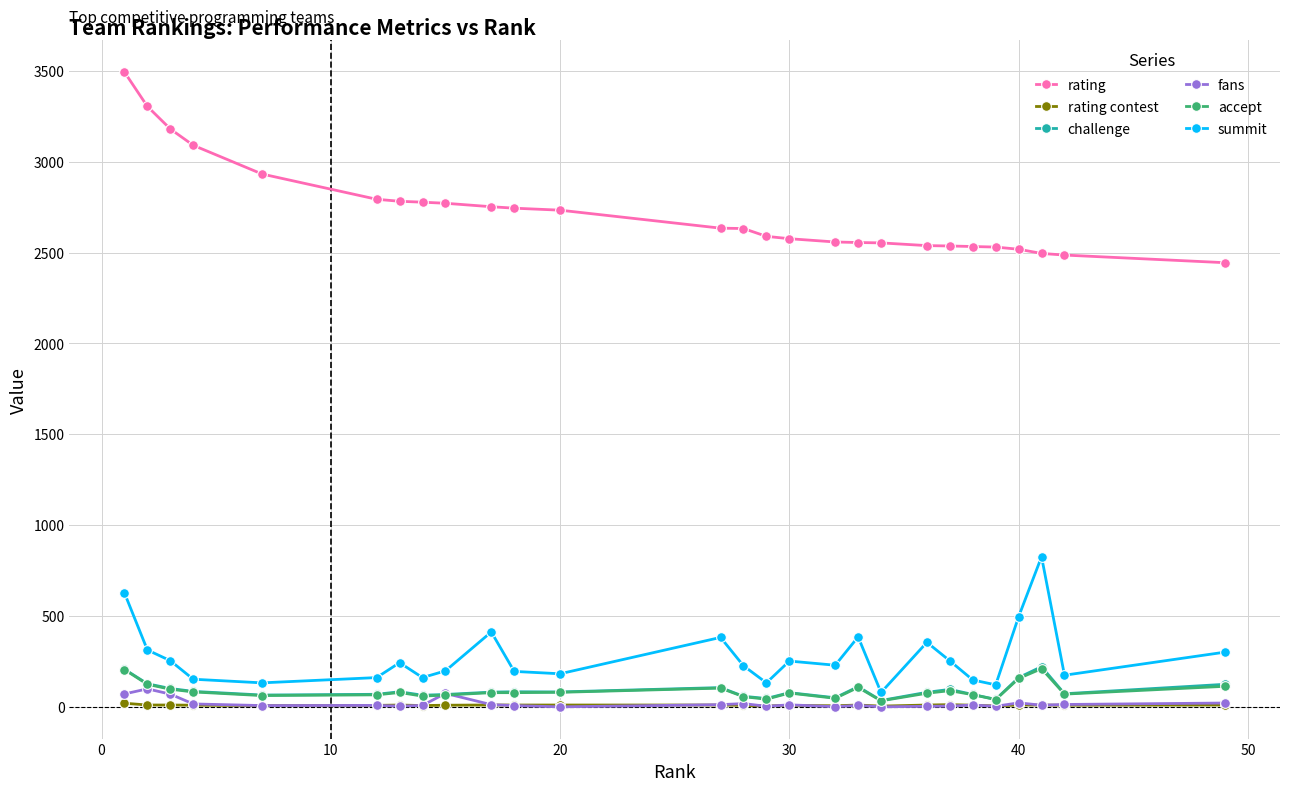

What is the difference between the maximum and minimum values in the rating series?

1049